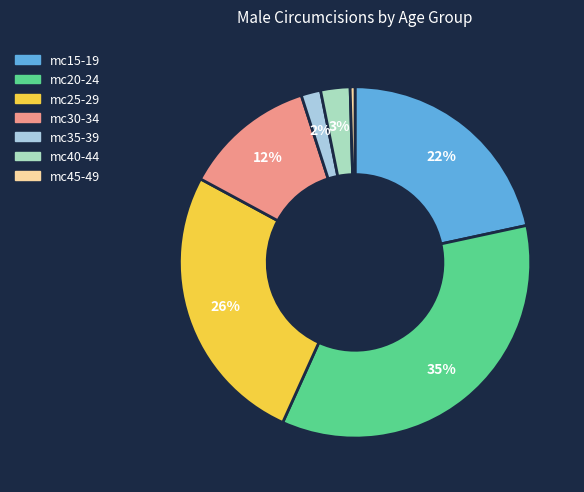

To the nearest percent, what is the difference between the largest and smallest slice percentages?

35%